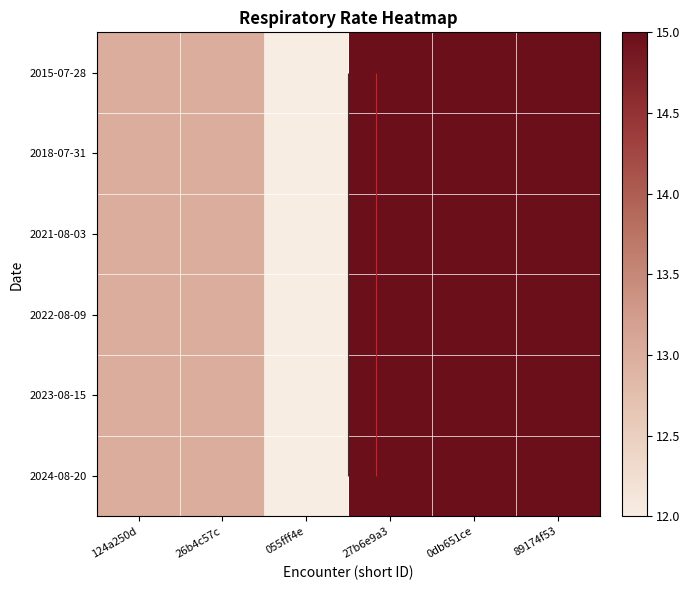

How many values in the 2021-08-03 series are below 15?

3